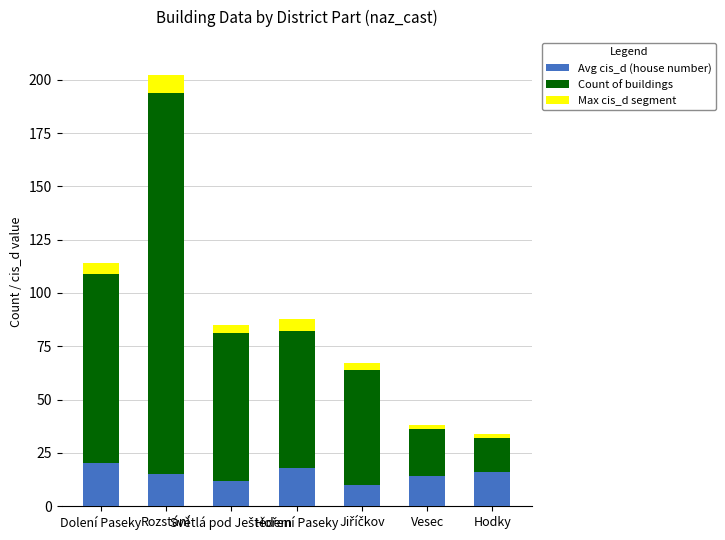

What is the sum of all Avg cis_d (house number) values?

105